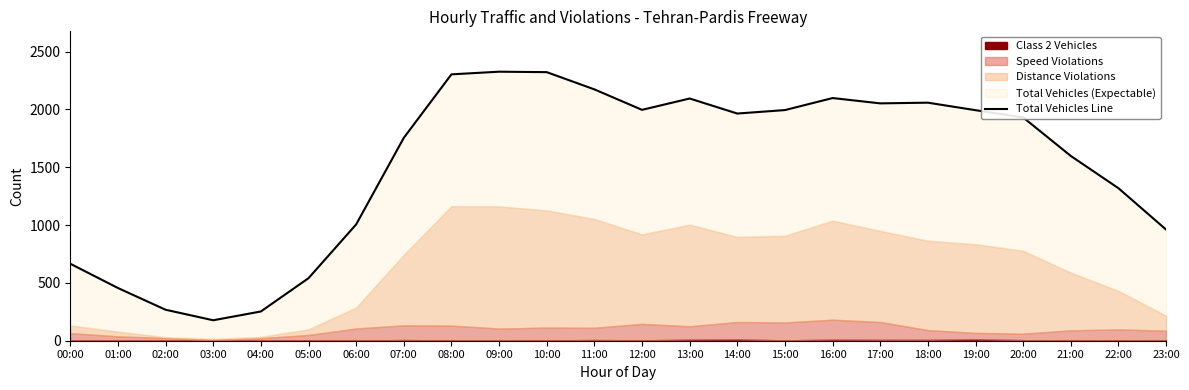

How many data points are above 1965?

11